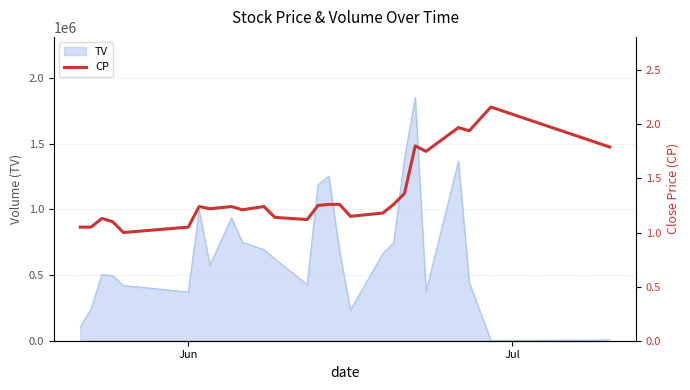

Does the chart display data point markers on the line(s)?

No